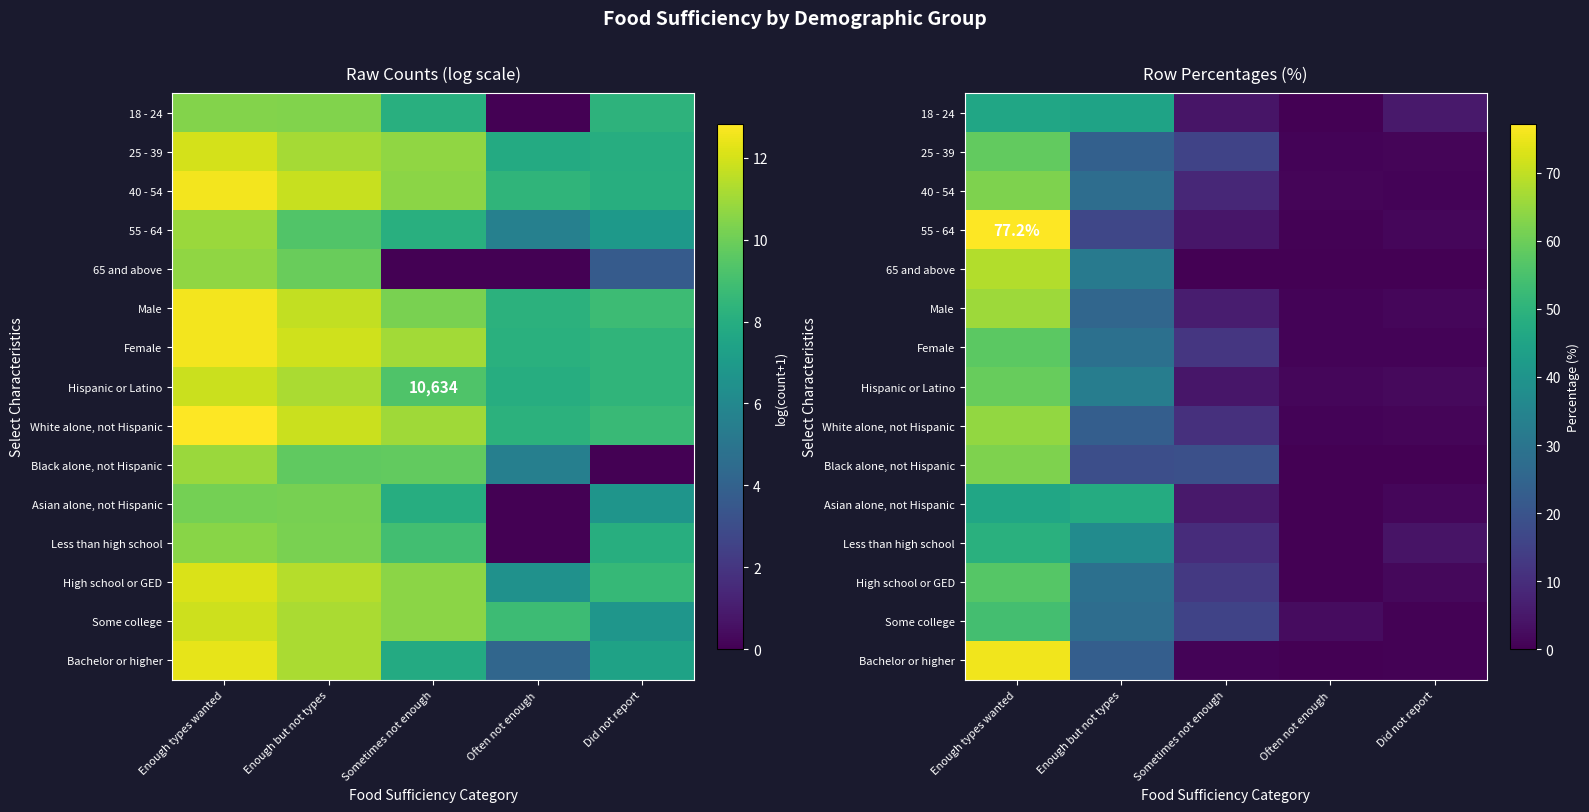

What is the difference between the maximum and minimum values in the 25 - 39 series?

57.8